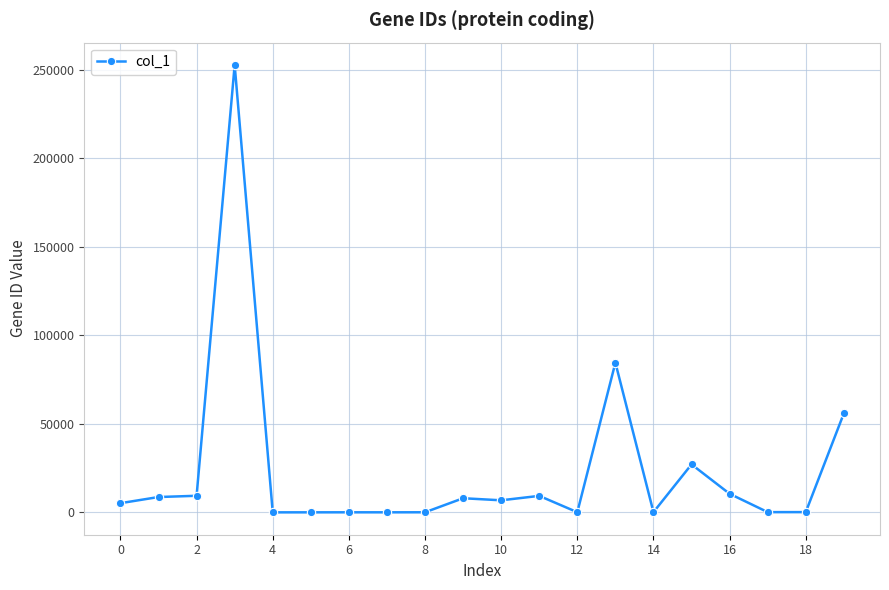

What is the difference between the second highest and minimum values?

84573